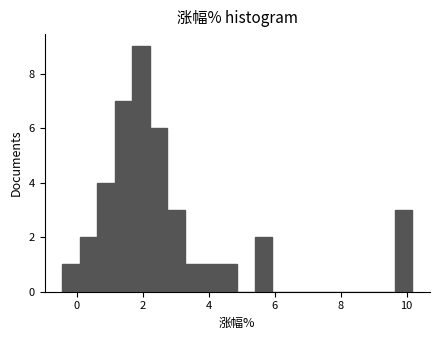

Around what value on the x-axis is the tallest bar? Give the approximate position of its centre, as read against the axis.

2.0